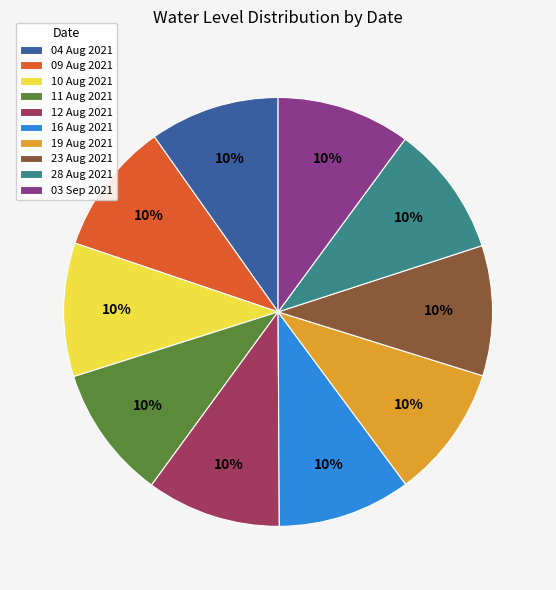

To the nearest percent, what percentage of the pie is 10 Aug 2021?

10%